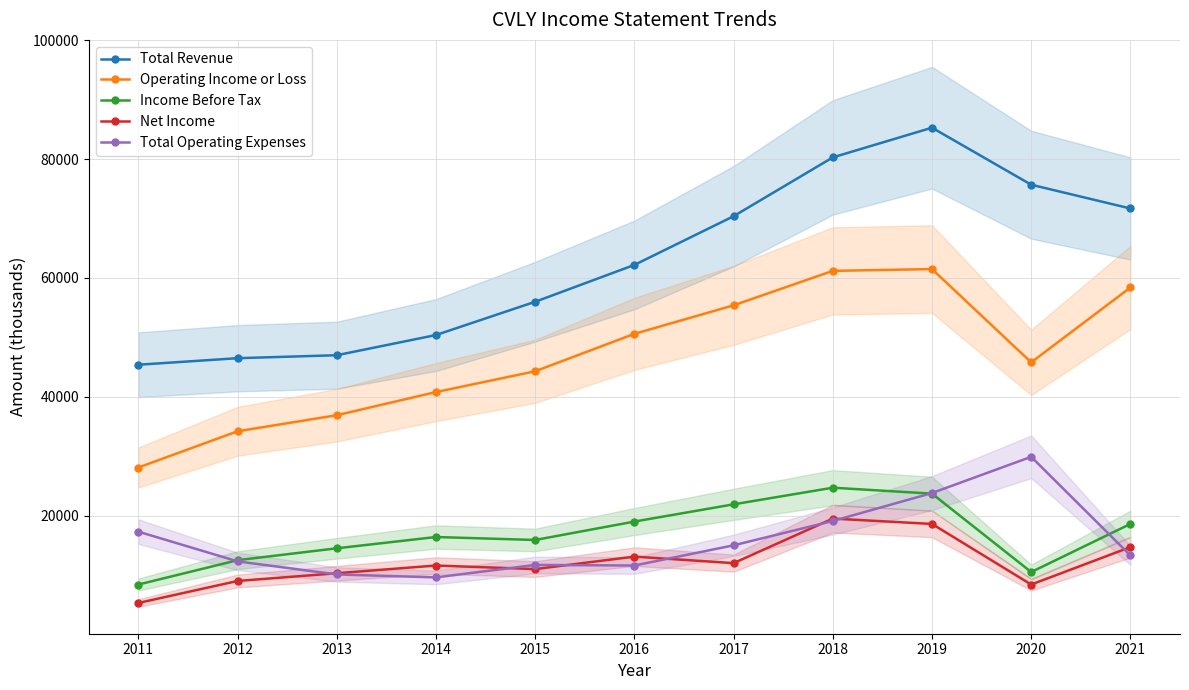

Where is Net Income nearest to the value 12400?

2017